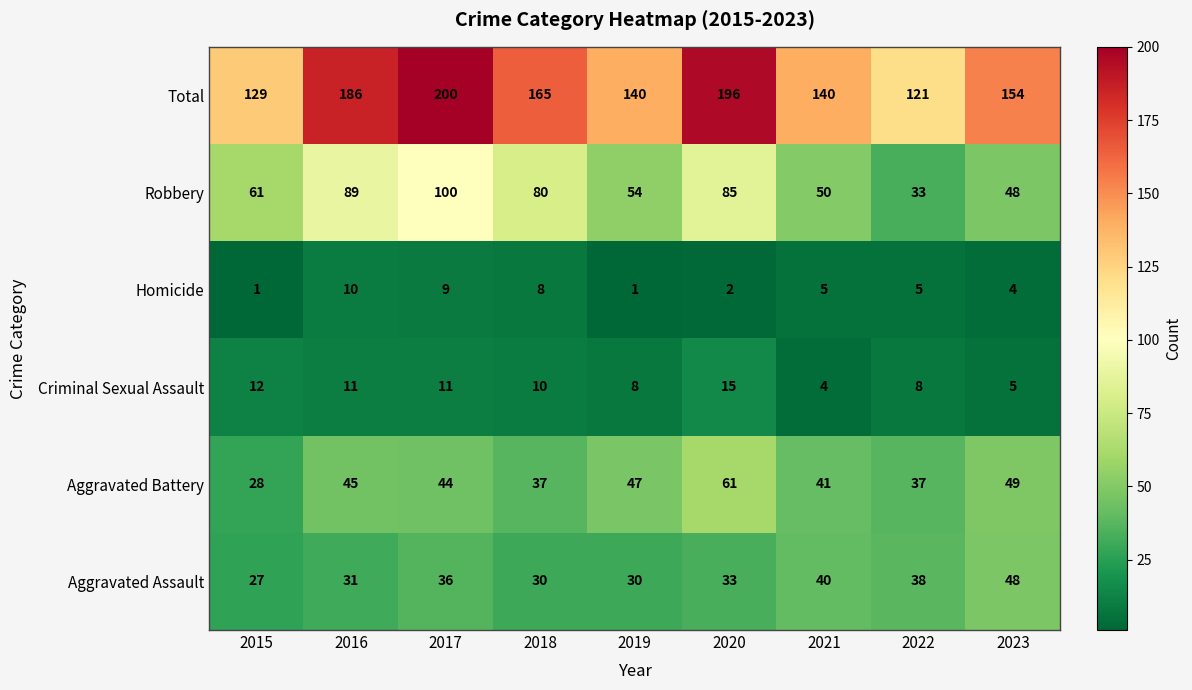

What is the difference between the highest and lowest values at 2017?

191